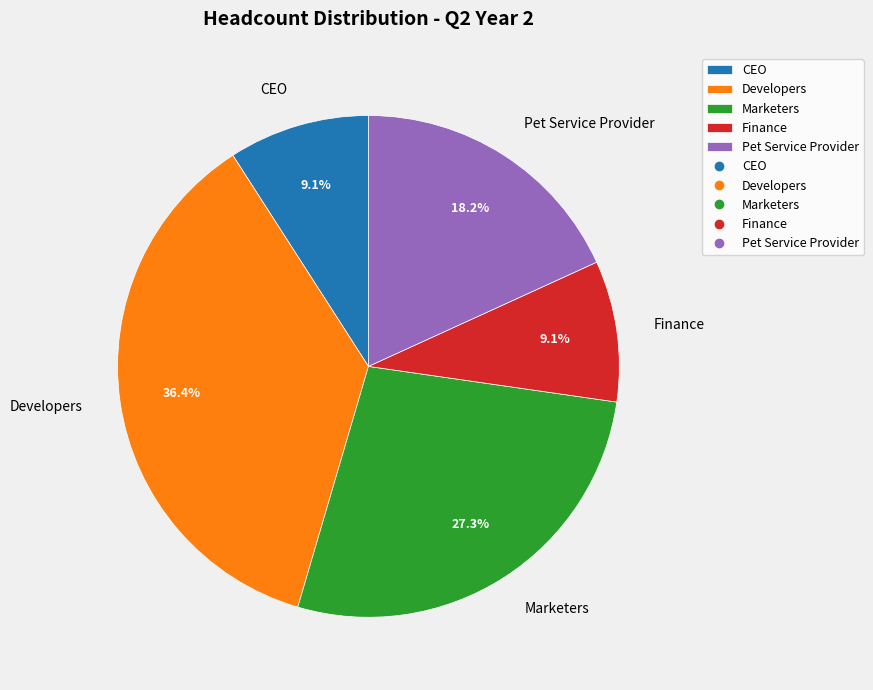

How many slices are in this pie chart?

5